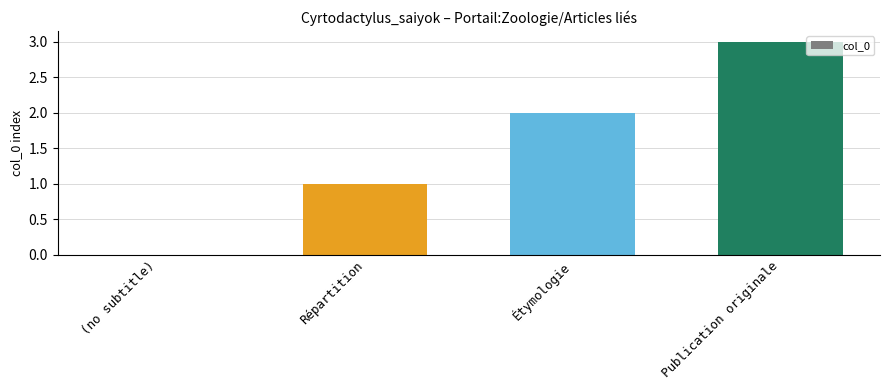

What is the change in value from Répartition to Étymologie?

+1